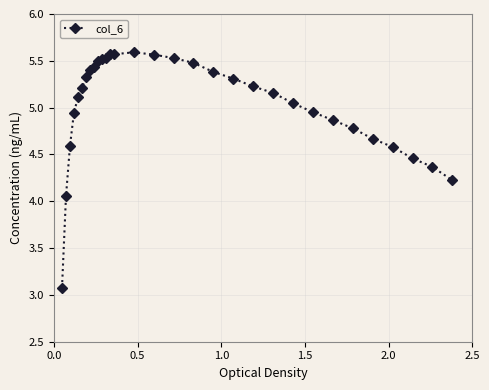

What is the value of the 10th point from the left?

5.5